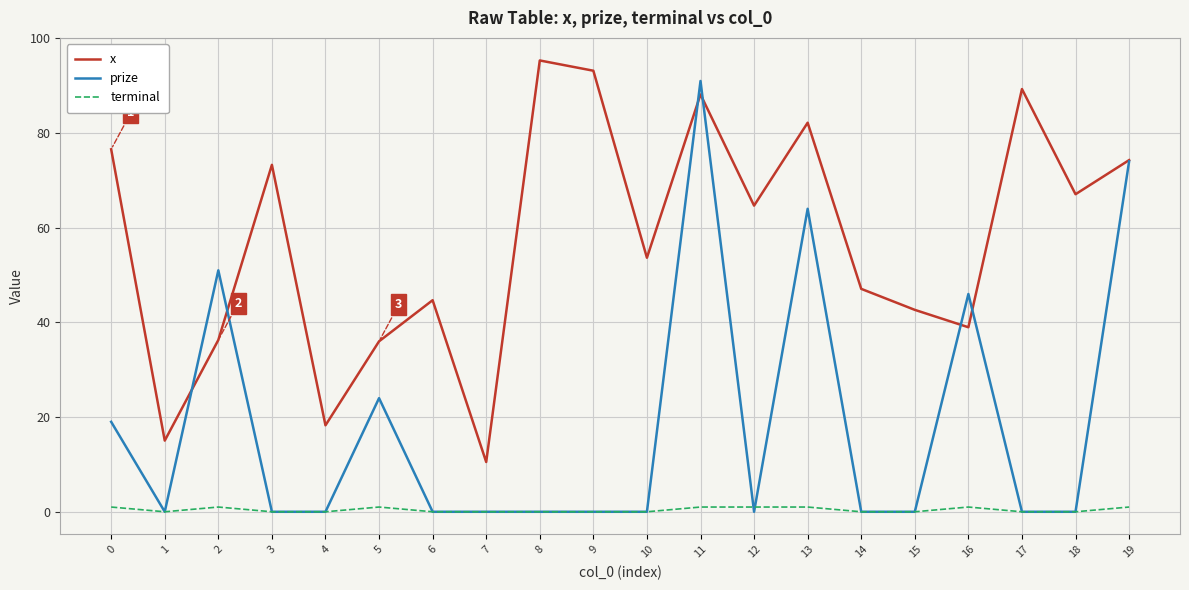

What is the maximum value for x?

95.3